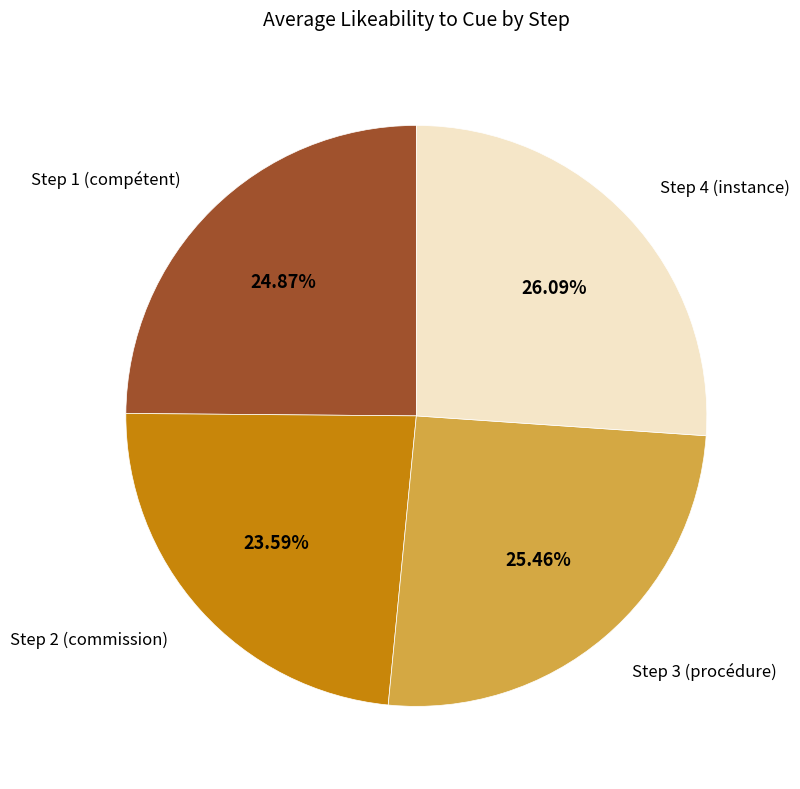

Is it true that Step 3 (procédure) is 18% of the pie?

False